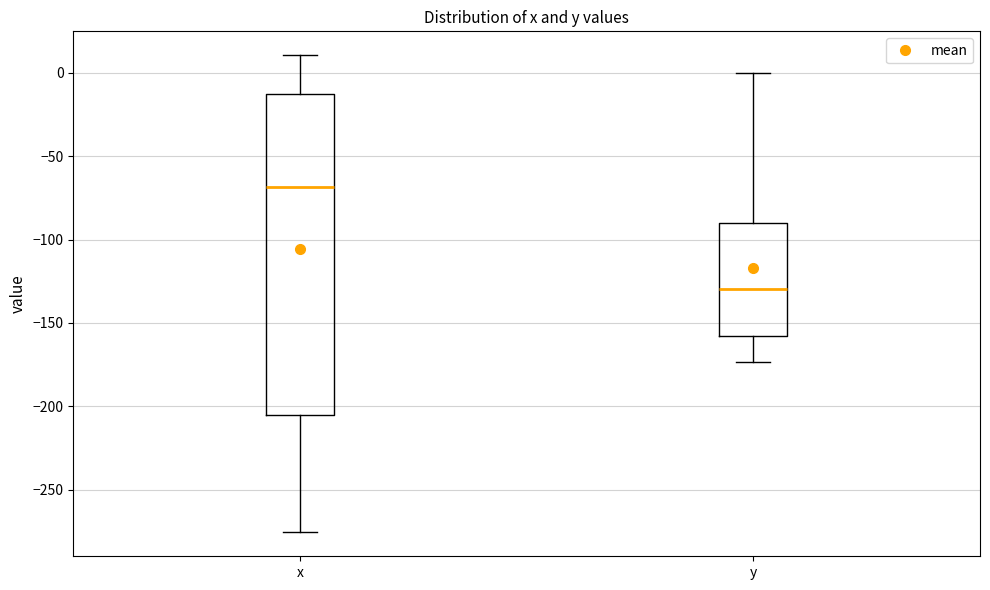

Which box is the tallest, from its lower edge to its upper edge?

x